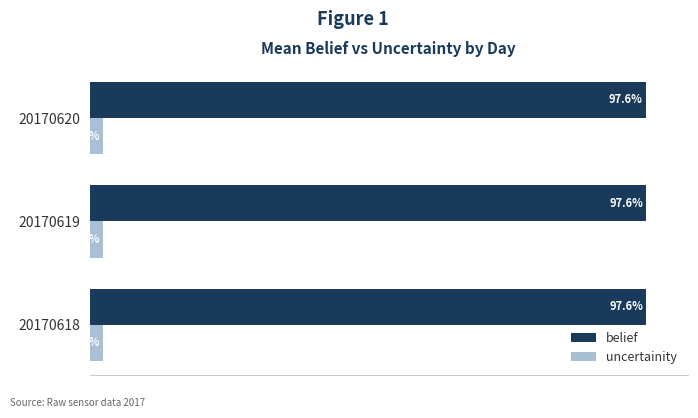

Which series has the widest spread of values?

belief